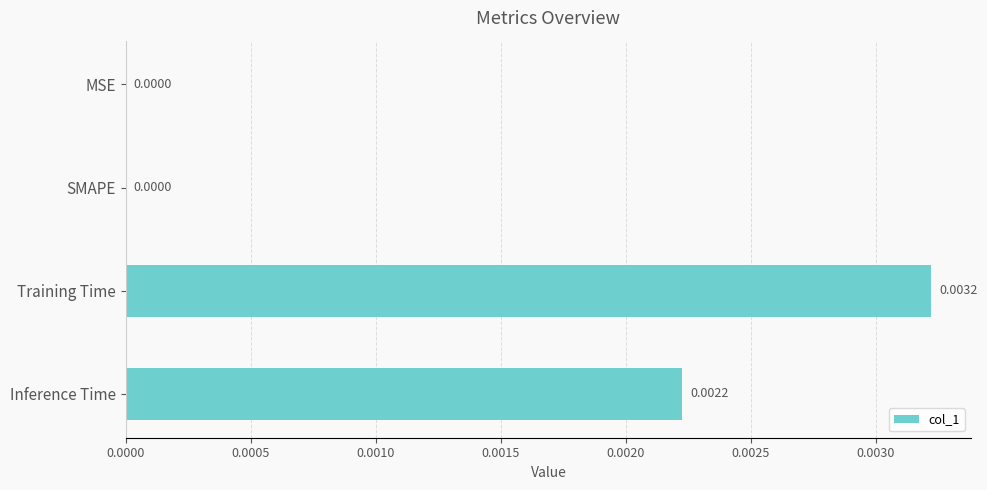

Which label corresponds to the largest value in the chart?

Training Time